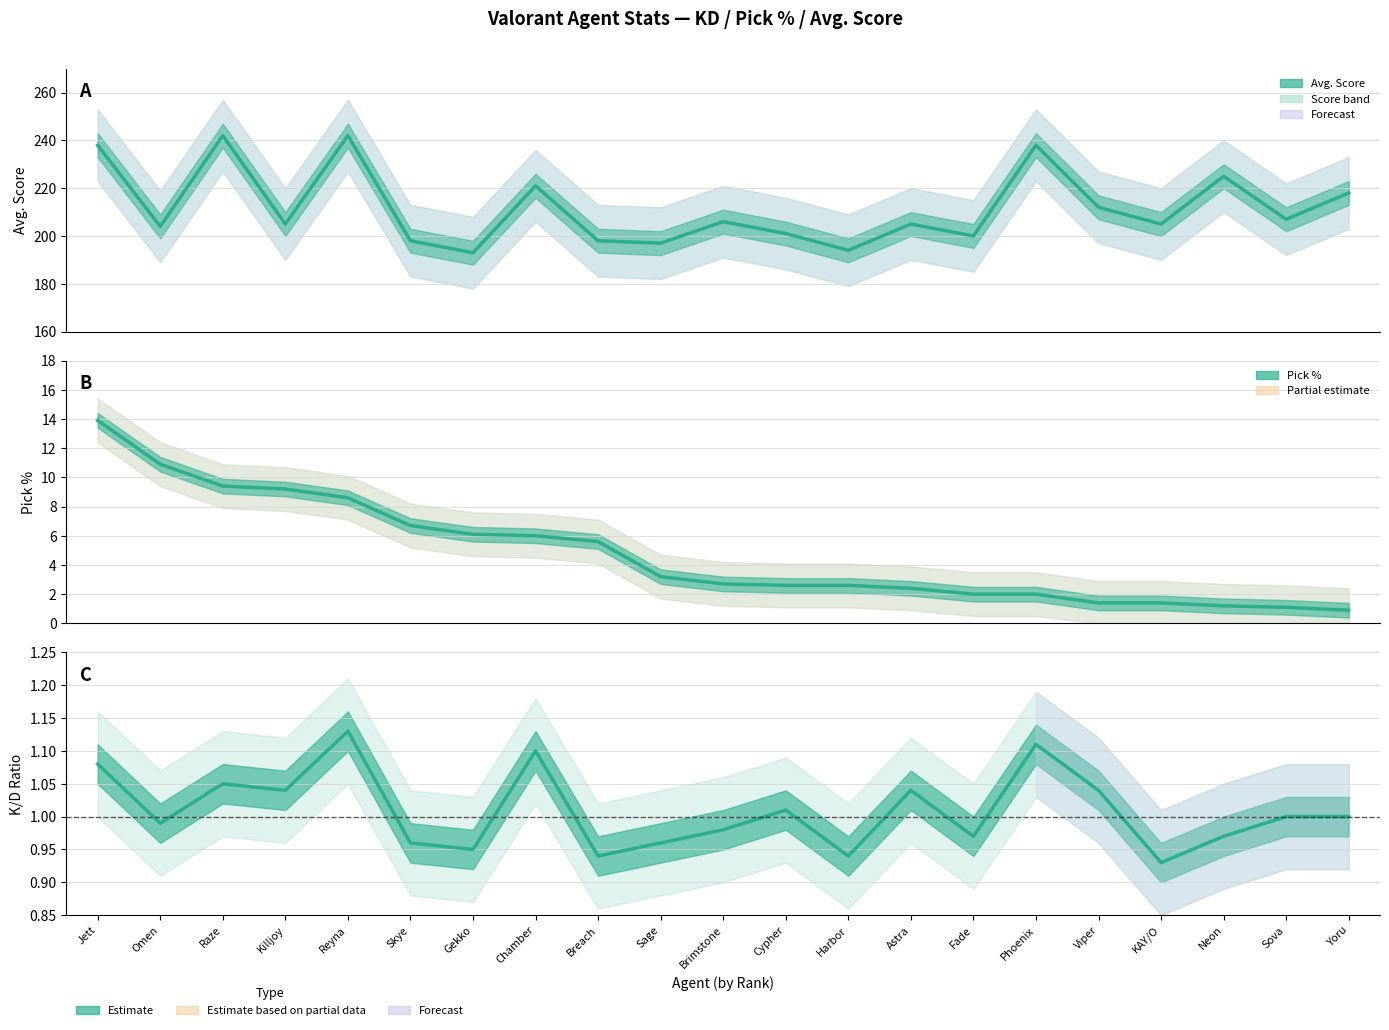

Rank the categories by Avg. Score value from lowest to highest.

Gekko, Harbor, Sage, Skye, Breach, Fade, Cypher, Omen, Killjoy, Astra, KAY/O, Brimstone, Sova, Viper, Yoru, Chamber, Neon, Jett, Phoenix, Raze, Reyna